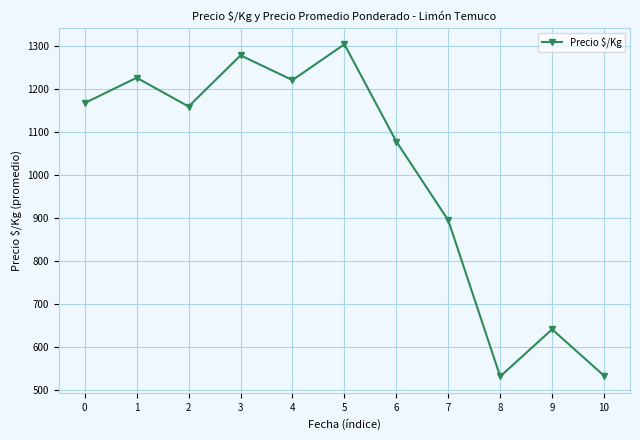

What is the change in value from 1 to 8?

-694.7